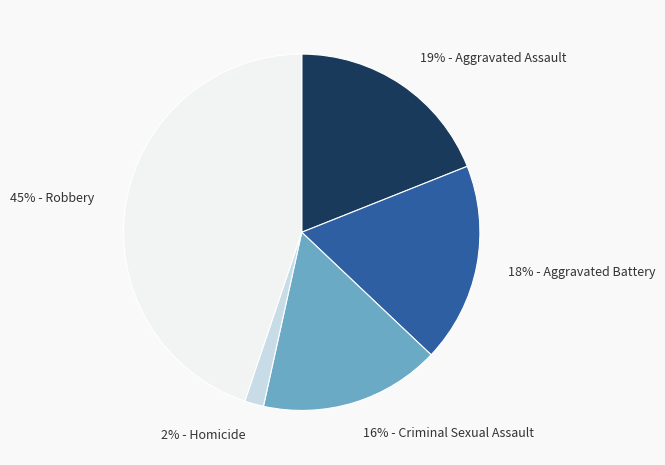

To the nearest percent, what is the difference between the largest and smallest slice percentages?

43%